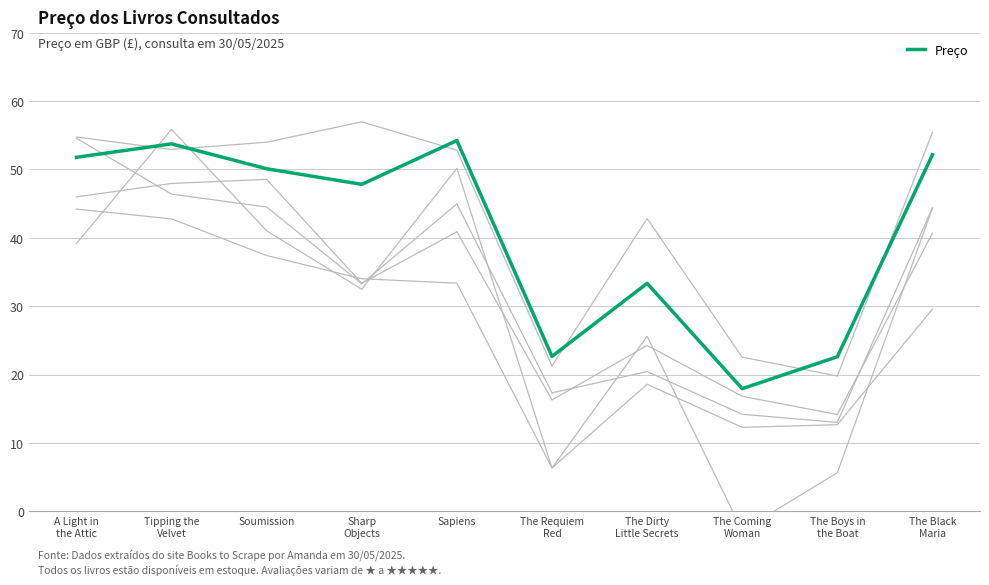

What is the greatest value displayed?

54.2